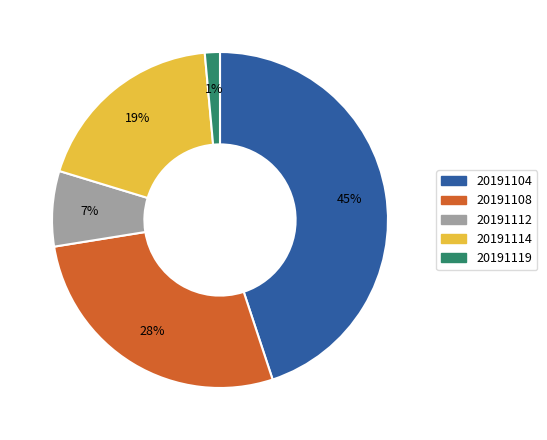

The 20191112 slice represents 7% of the pie. True or false?

True